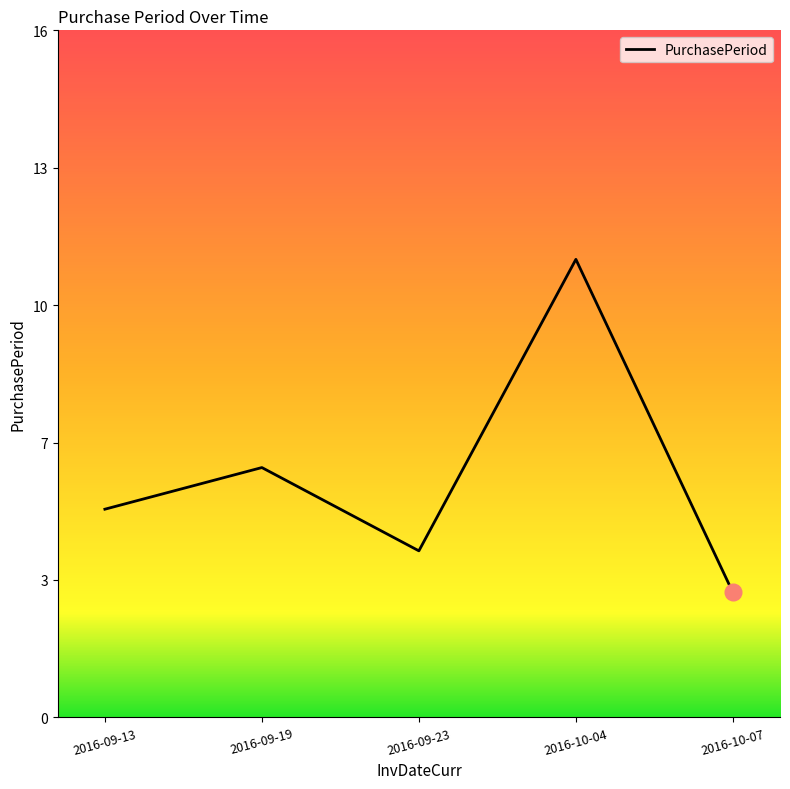

What is the label of the 3rd point from the right?

2016-09-23